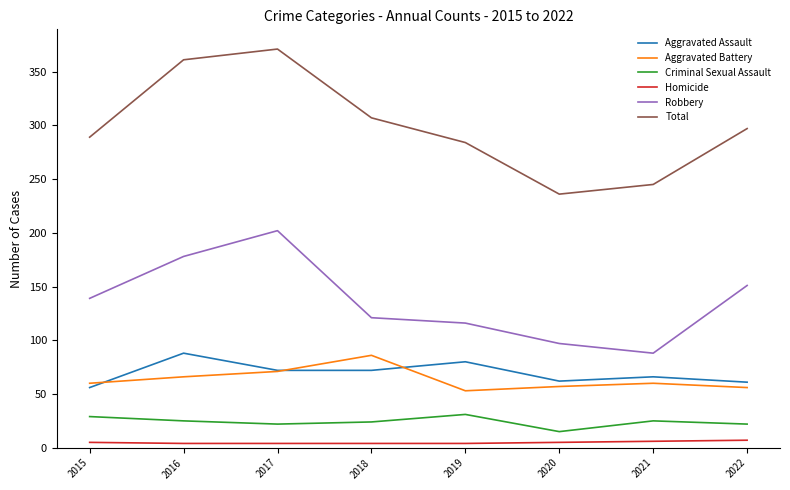

What are all the series names shown in the legend?

Aggravated Assault, Aggravated Battery, Criminal Sexual Assault, Homicide, Robbery, Total